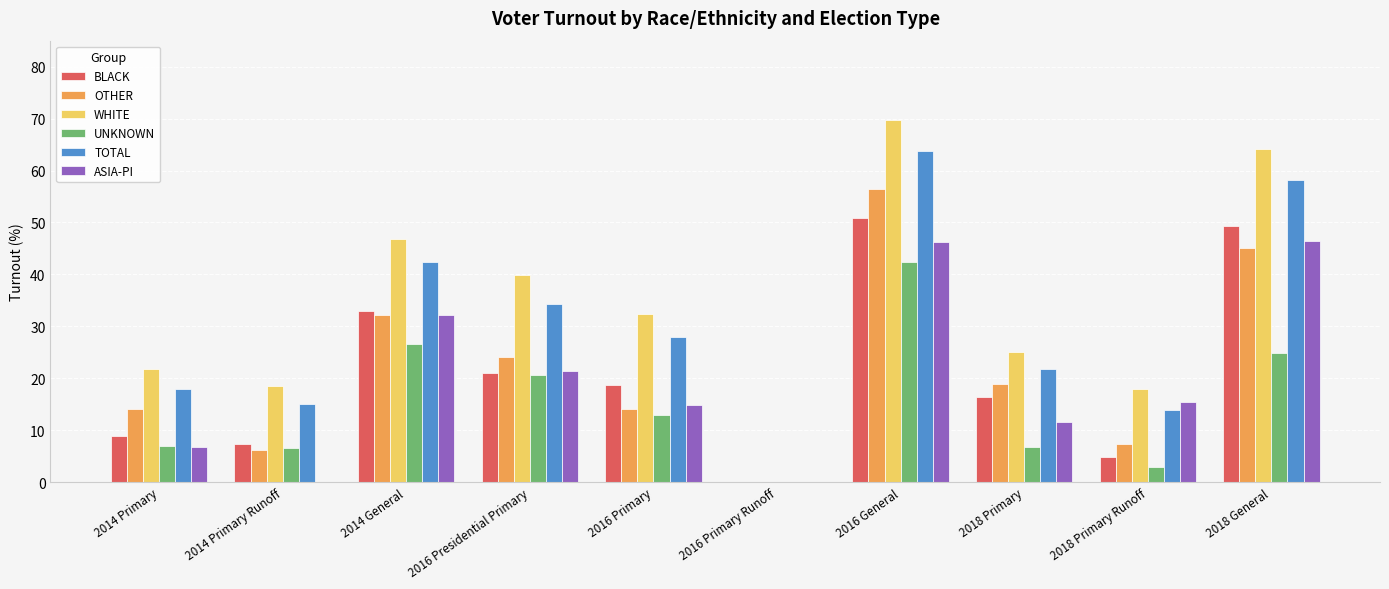

How many series are shown in this chart?

6